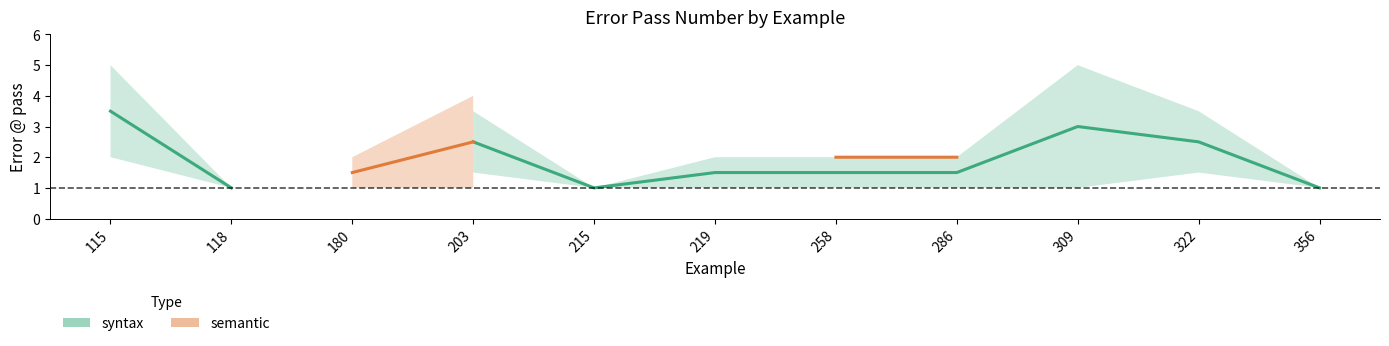

True or false: syntax has a value of 3.5 at 203.

False